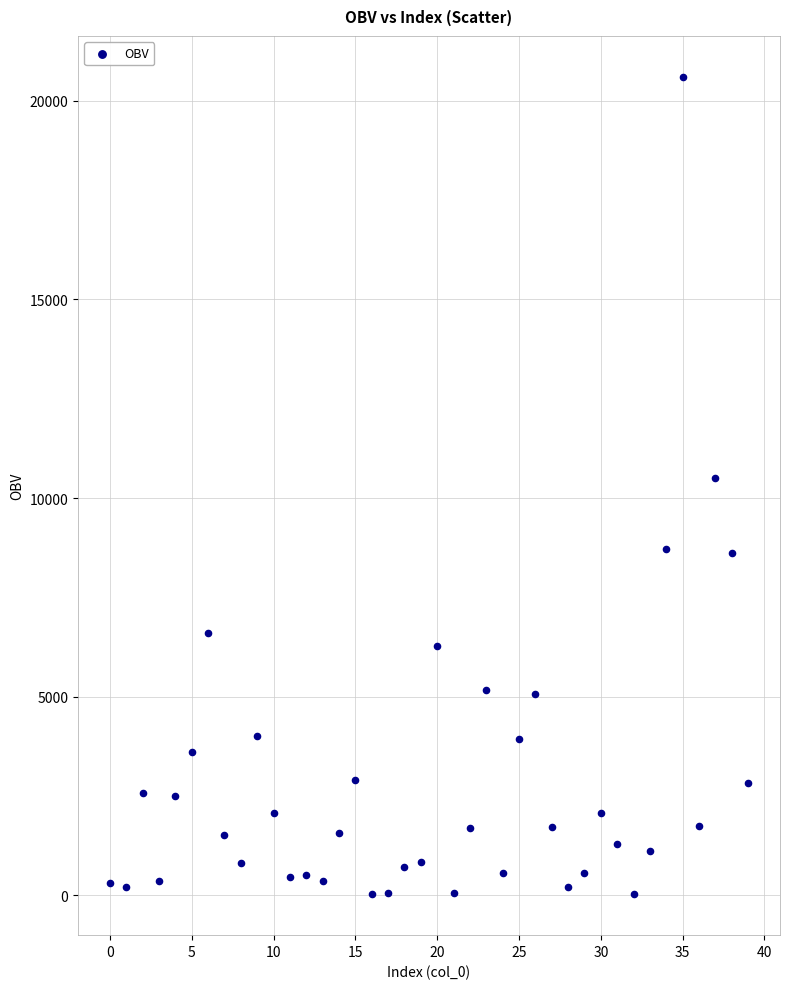

What is the range of Y values (max minus min)?

20570.7